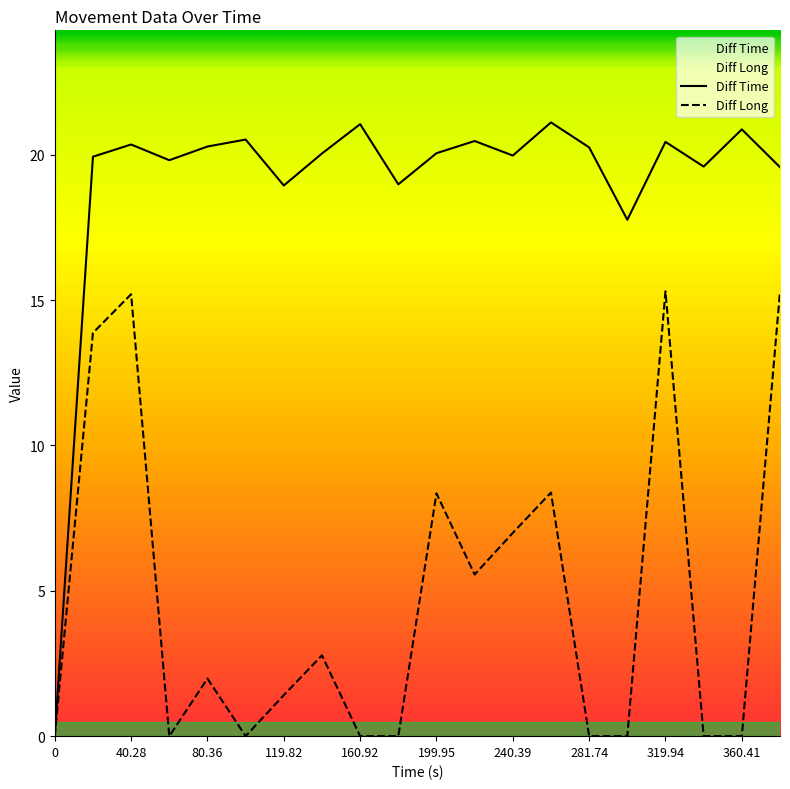

True or false: Diff Long and Diff Time intersect in this chart.

False